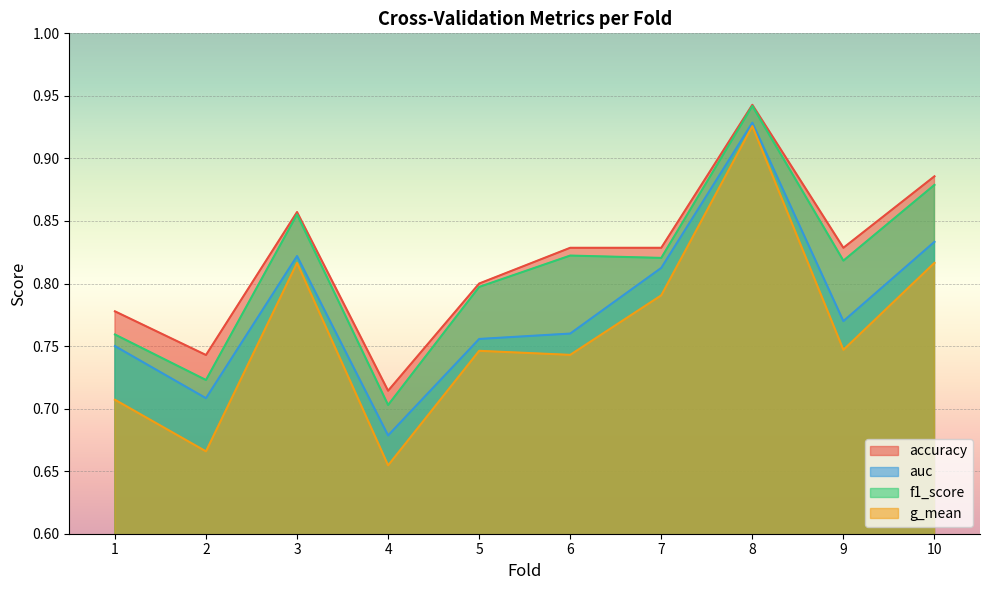

Is it true that accuracy equals 0.9 at 10?

True